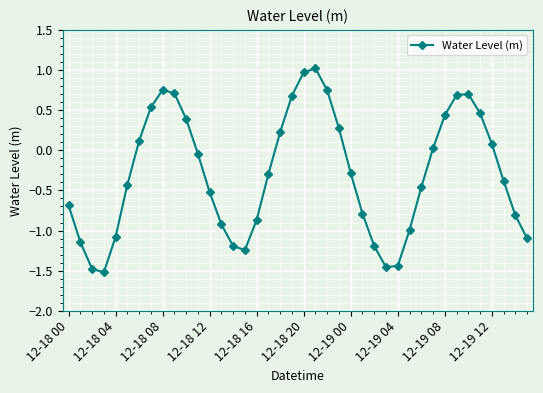

What is the greatest value displayed?

1.0